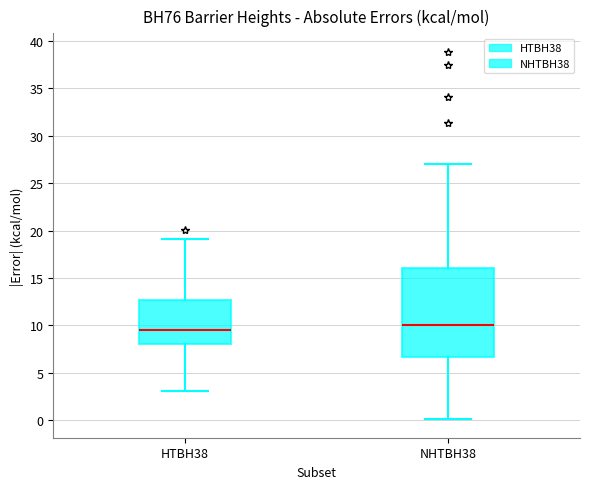

Comparing the boxes themselves (not the whiskers), which one is the tallest?

NHTBH38